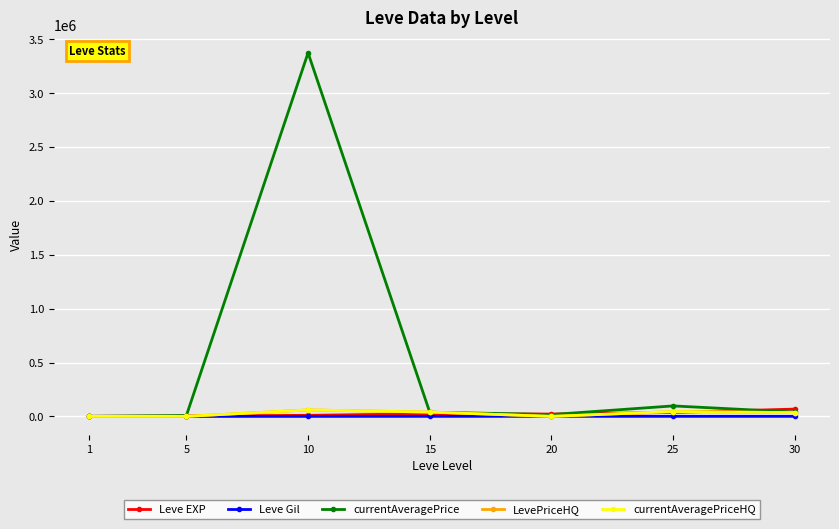

Which category has the lowest value in the LevePriceHQ series?

20